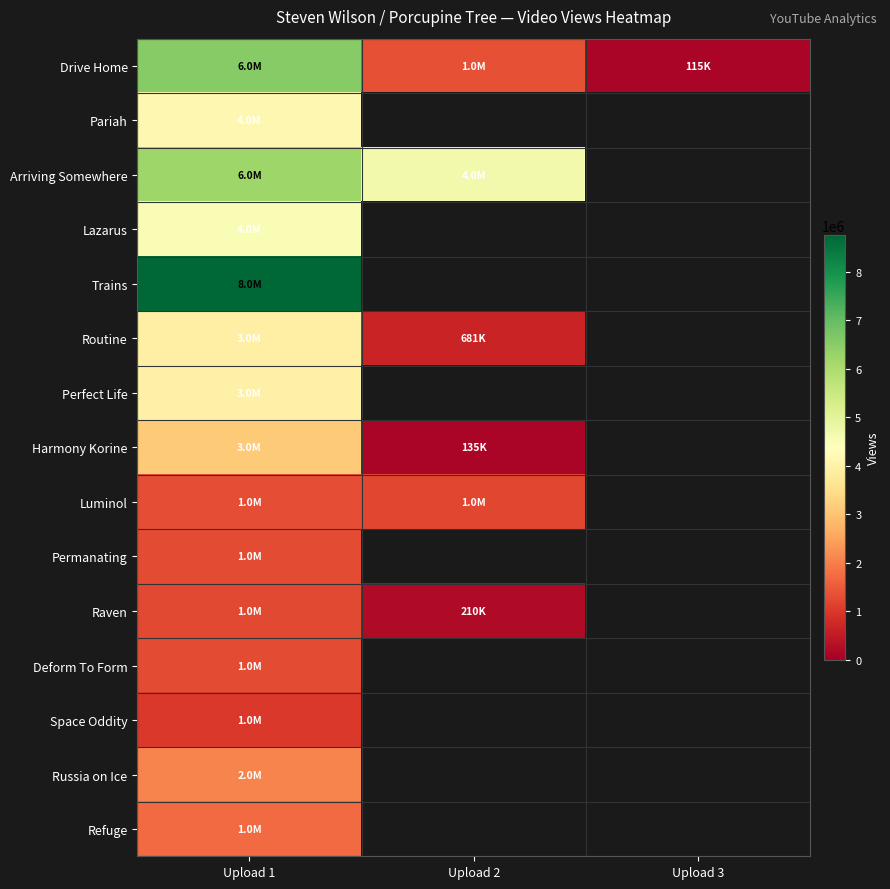

Which has a higher value, Upload 1 or Upload 2?

Upload 1